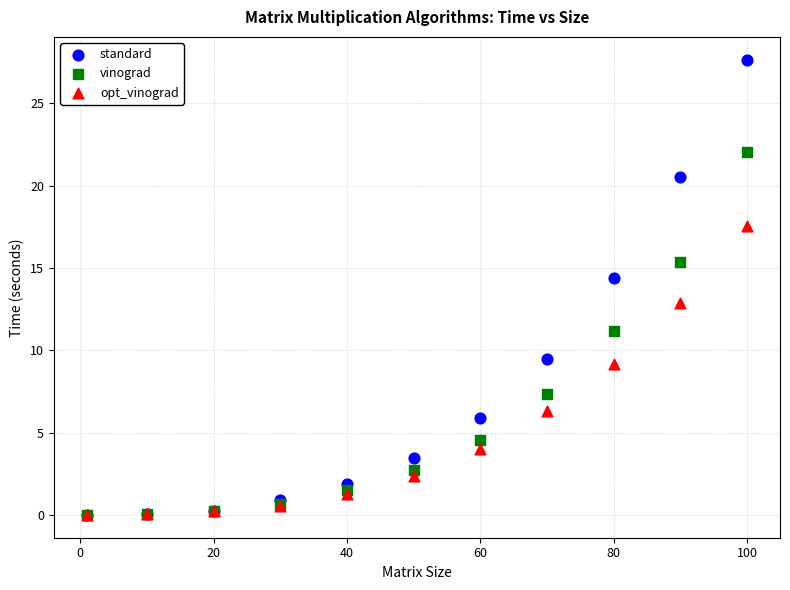

In the opt_vinograd series, what Y value is closest to 8?

9.2